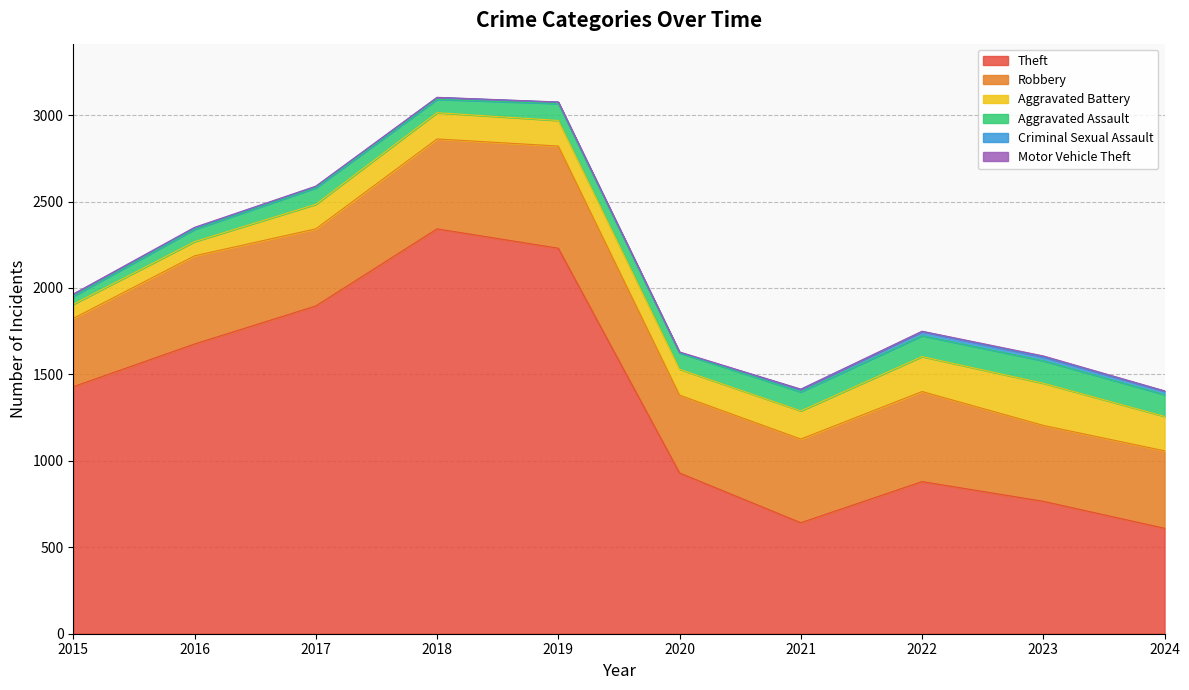

True or false: Criminal Sexual Assault and Theft cross at least once.

False